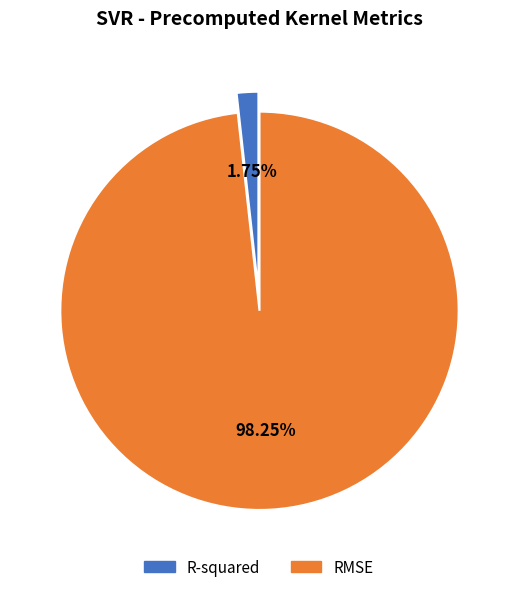

Which slice is the smallest?

R-squared